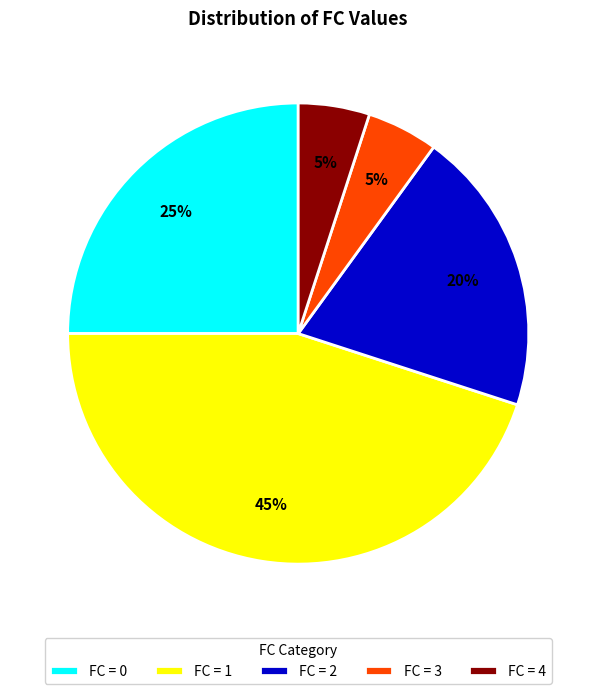

How many slices are in this pie chart?

5